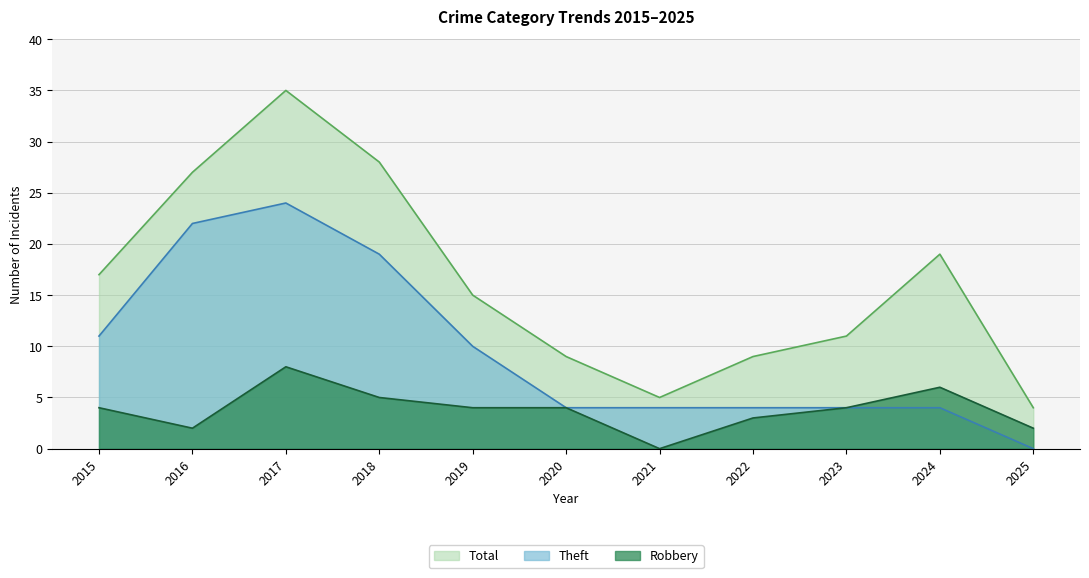

Rank the series at 2025 from highest to lowest value.

Total, Robbery, Theft